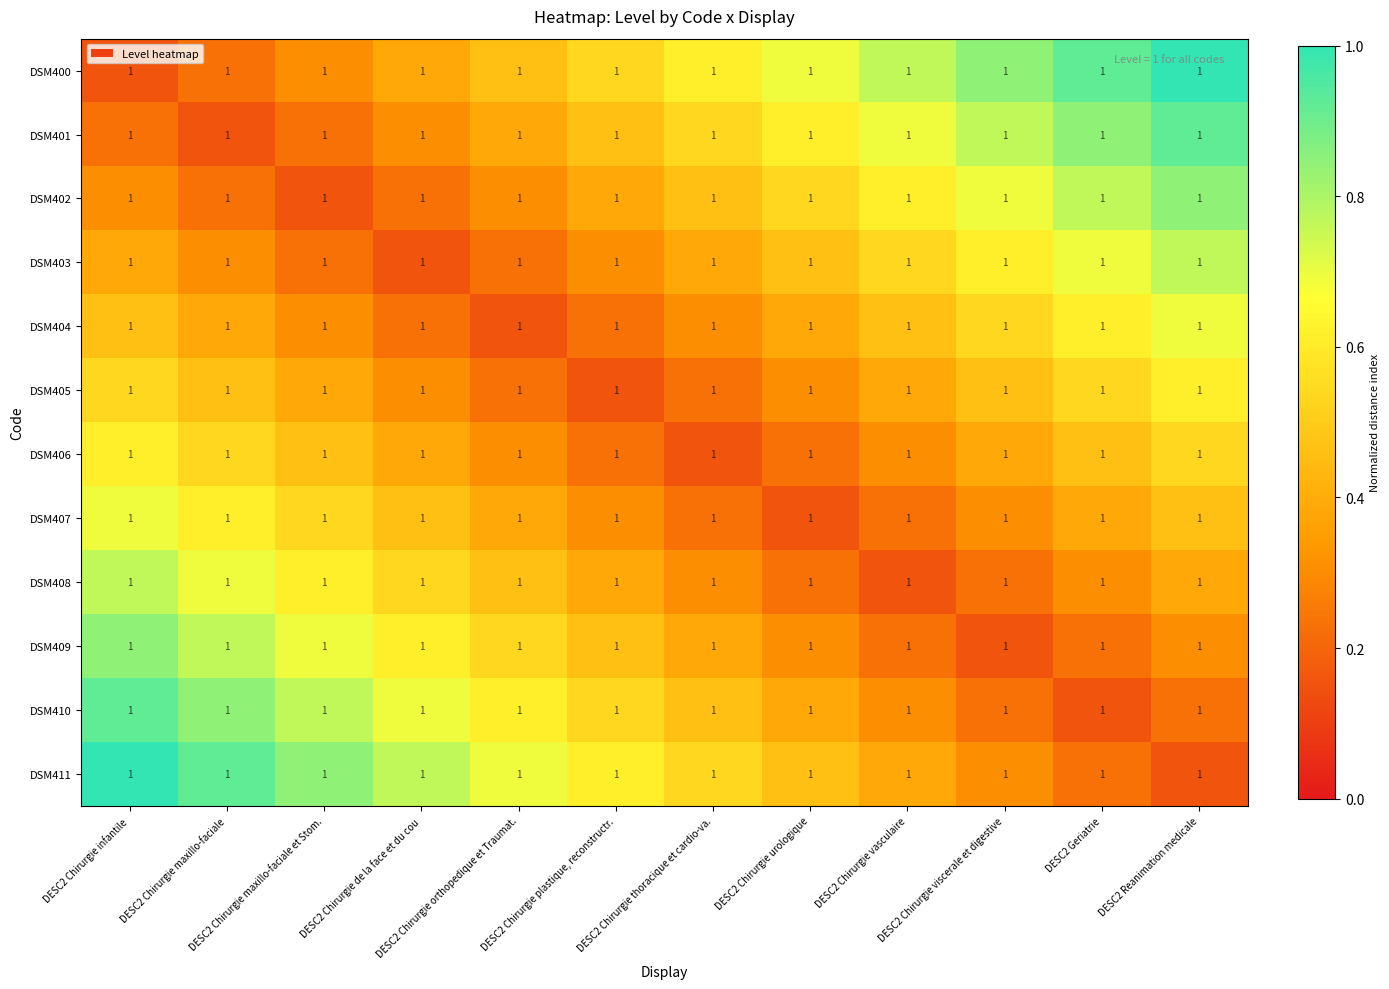

Is the value of DSM410 at DESC2 Chirurgie maxillo-faciale et Stom. greater than the value of DSM409 at DESC2 Geriatrie?

Yes